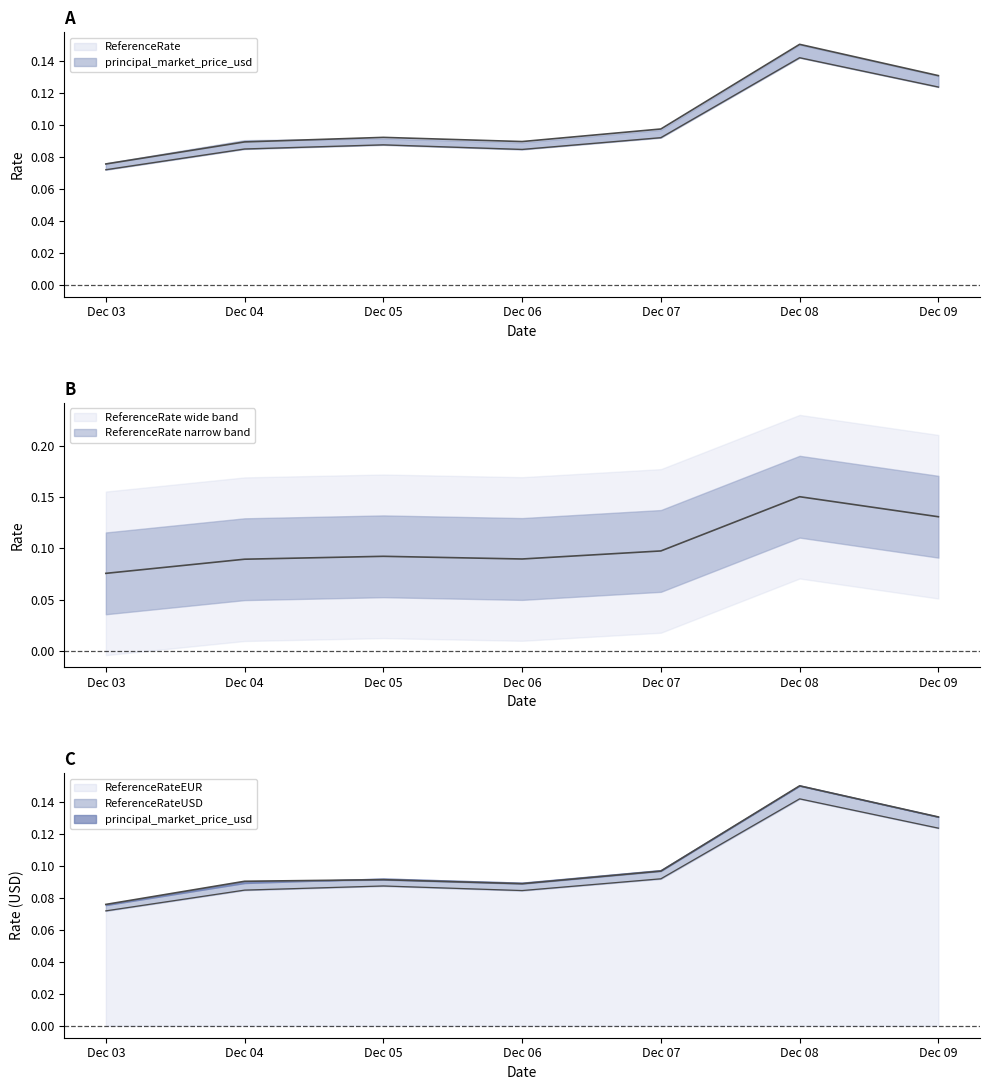

What is the maximum value for ReferenceRate?

0.2